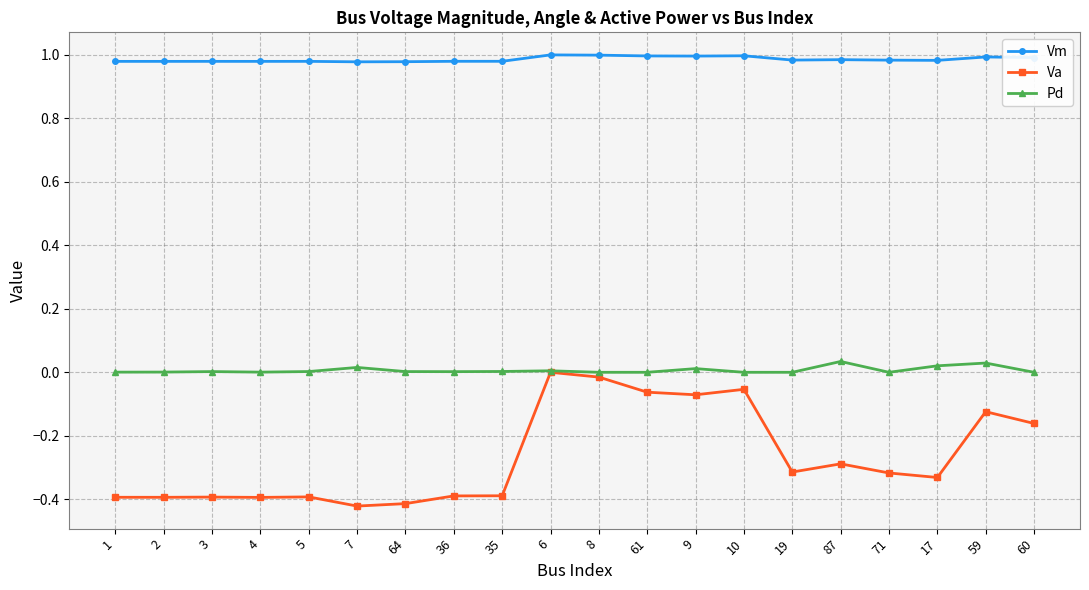

True or false: Vm and Va intersect in this chart.

False